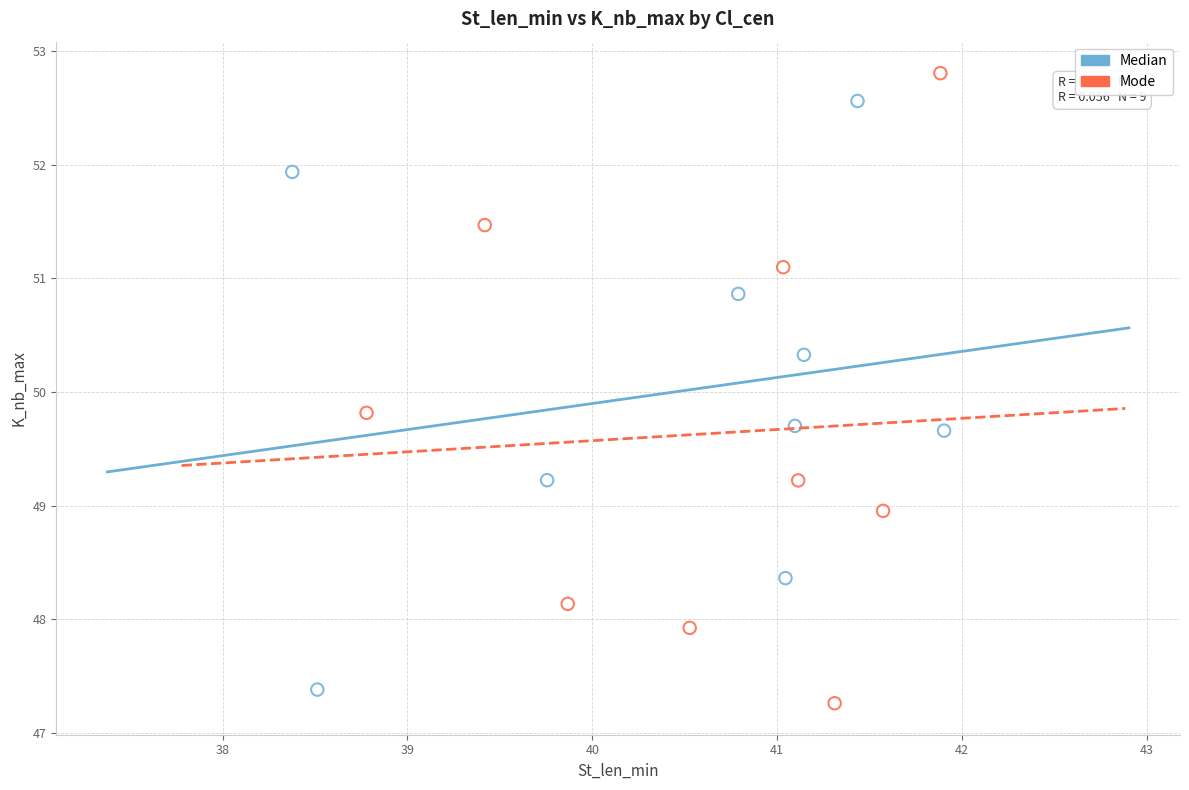

What are all the series names shown in the legend?

Median, Mode